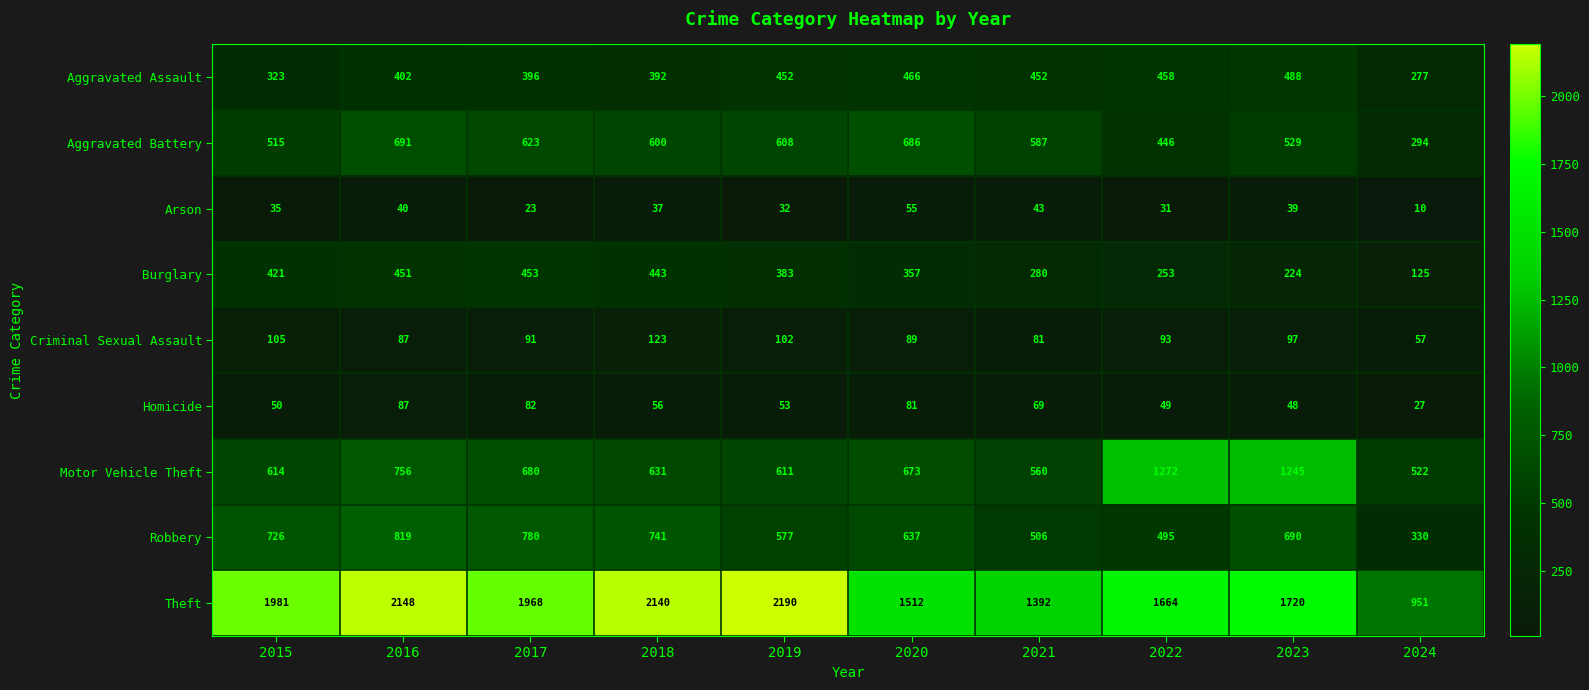

Count the number of categories in the chart.

10